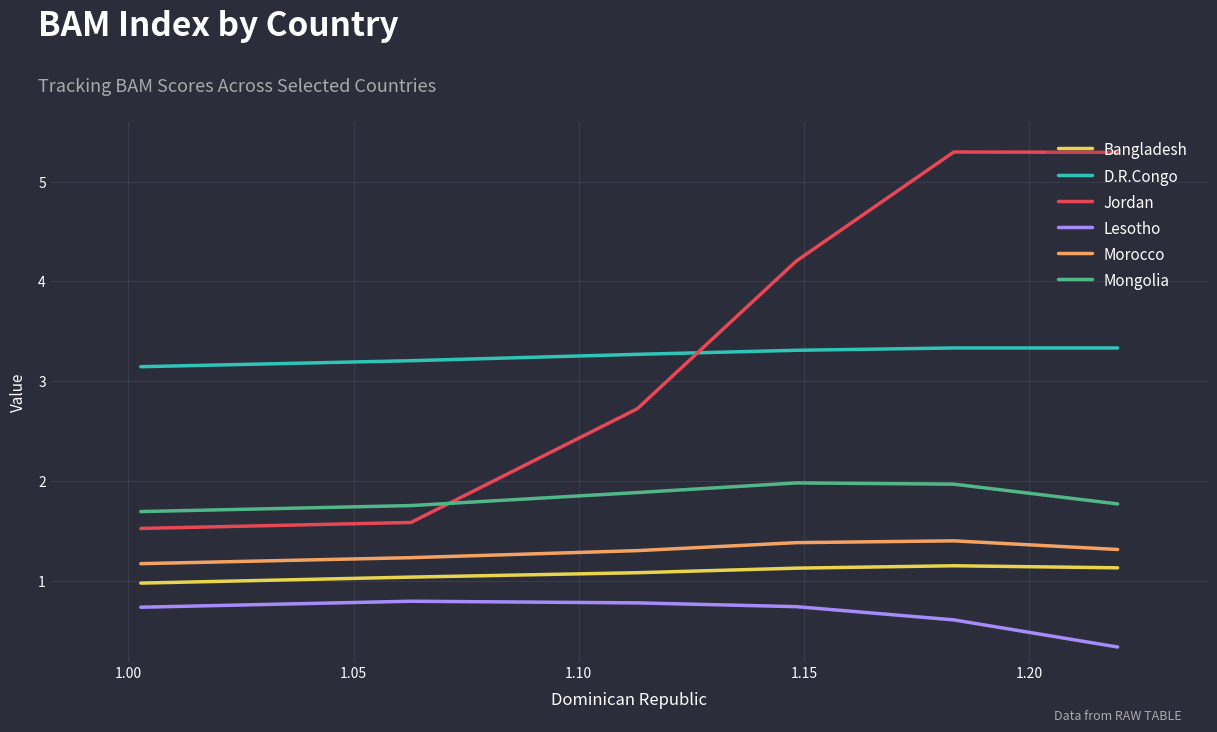

Rank the series at 1.10 from highest to lowest value.

D.R.Congo, Jordan, Mongolia, Morocco, Bangladesh, Lesotho